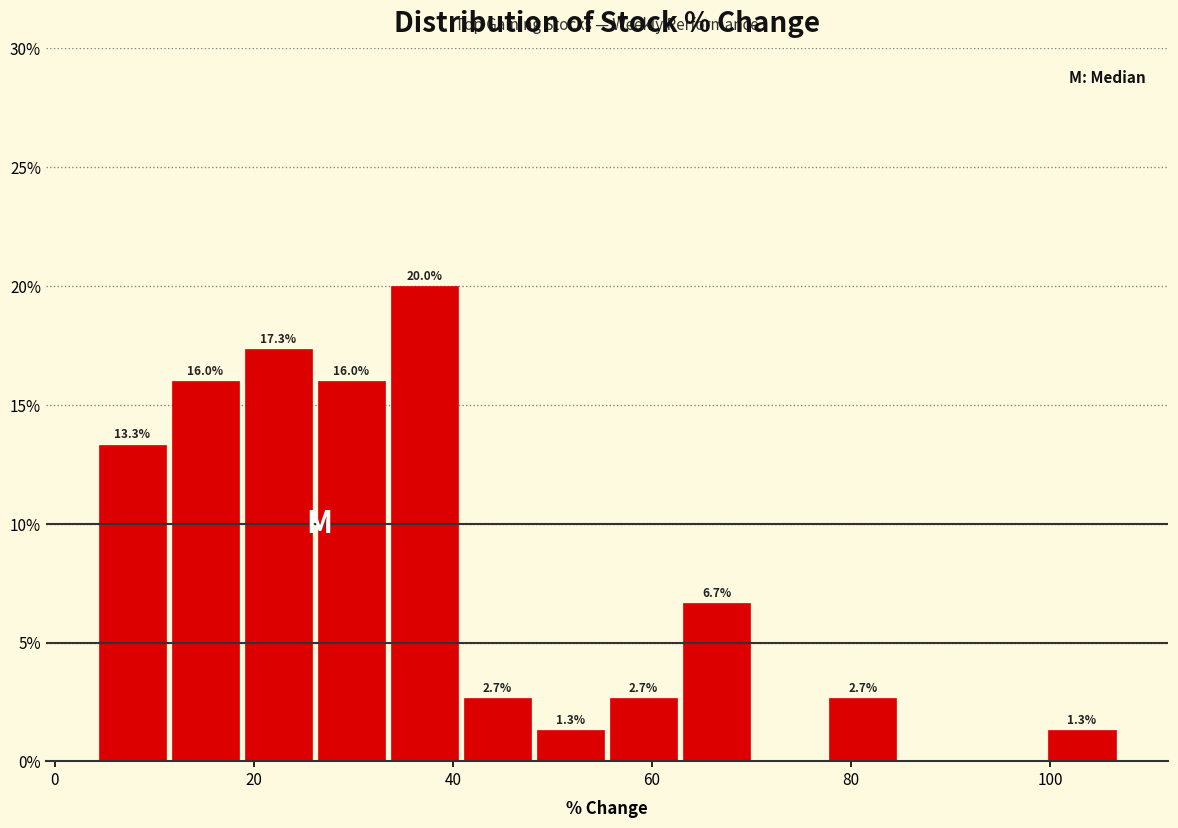

Read against the x-axis, roughly where is the centre of the tallest bar?

38